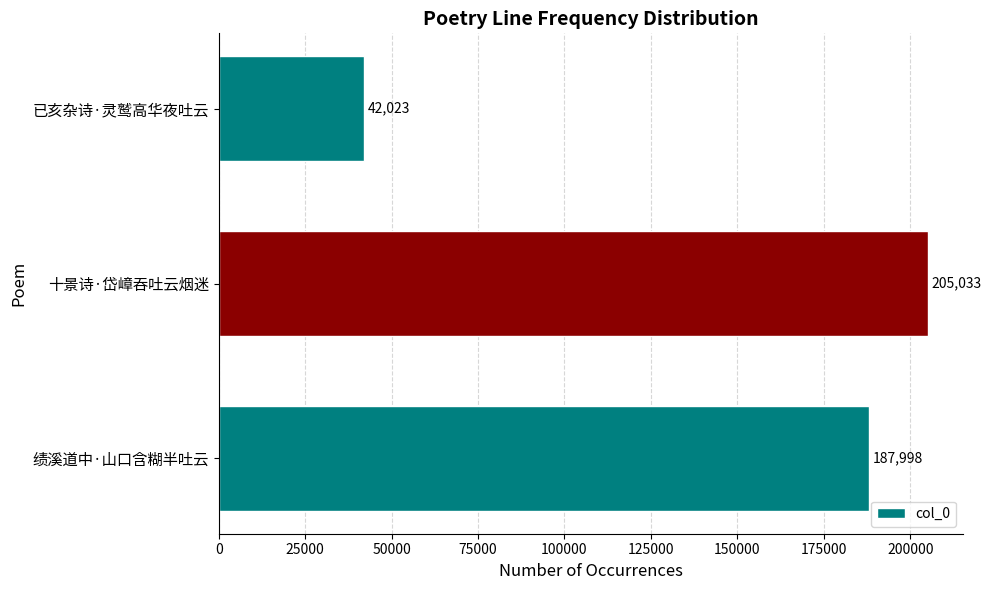

Count the values in the range 42023 to 205033.

3